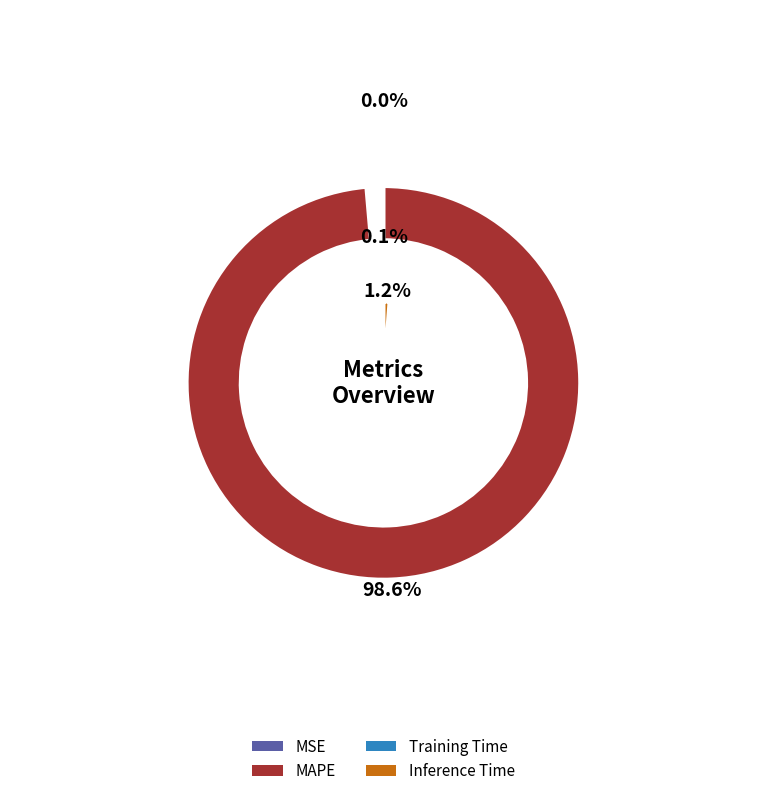

Between MAPE and Training Time, which is larger?

MAPE